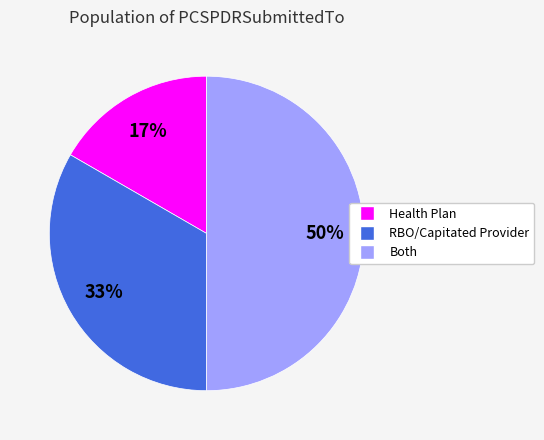

True or false: RBO/Capitated Provider accounts for 33% of the total.

True